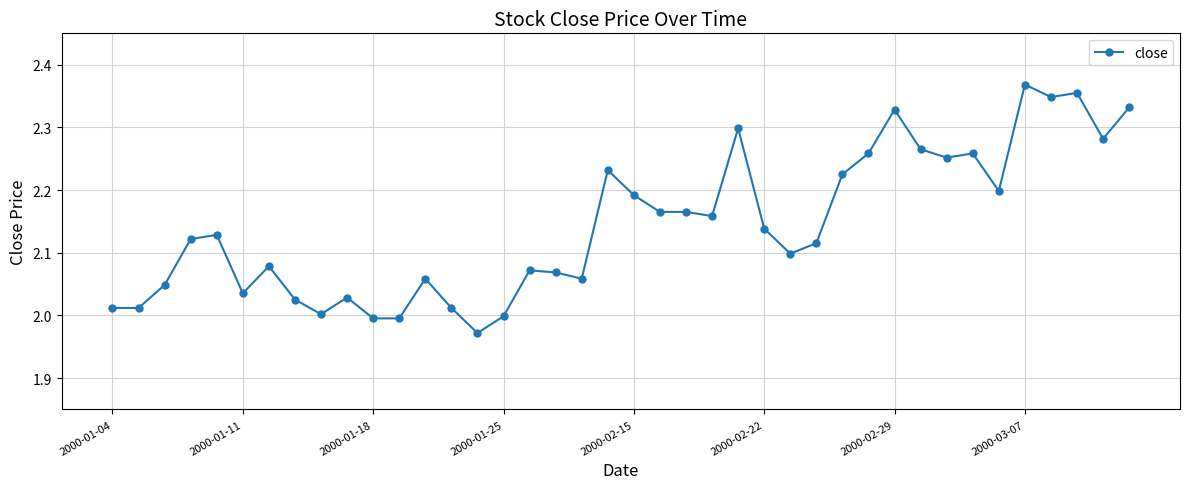

True or false: the data has more than 1 interior local peaks.

True